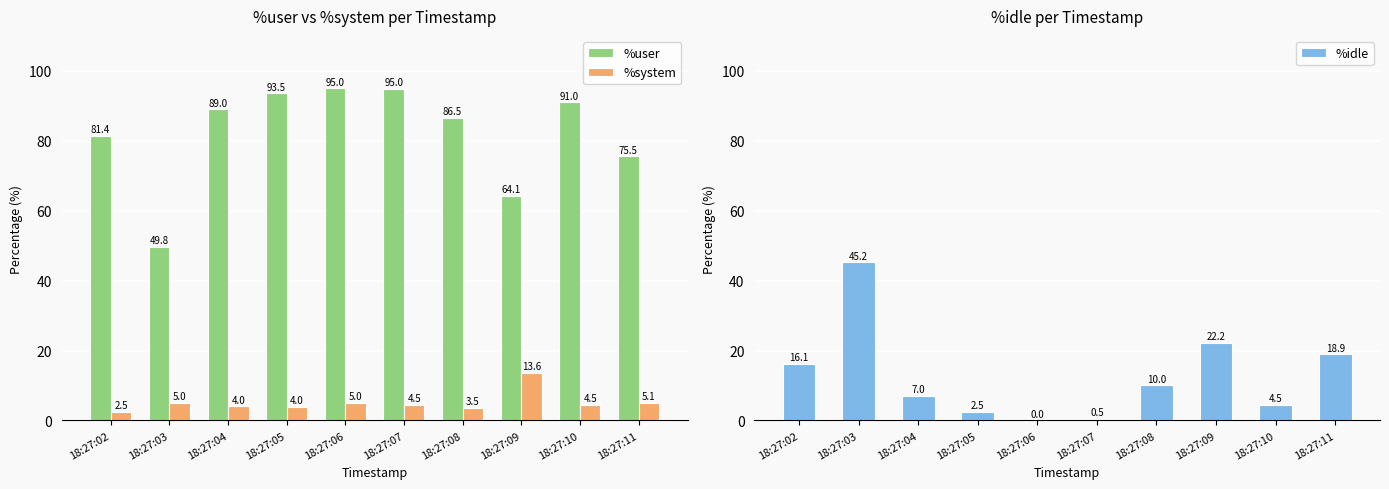

Are the bars grouped side by side (vs. stacked)?

Yes